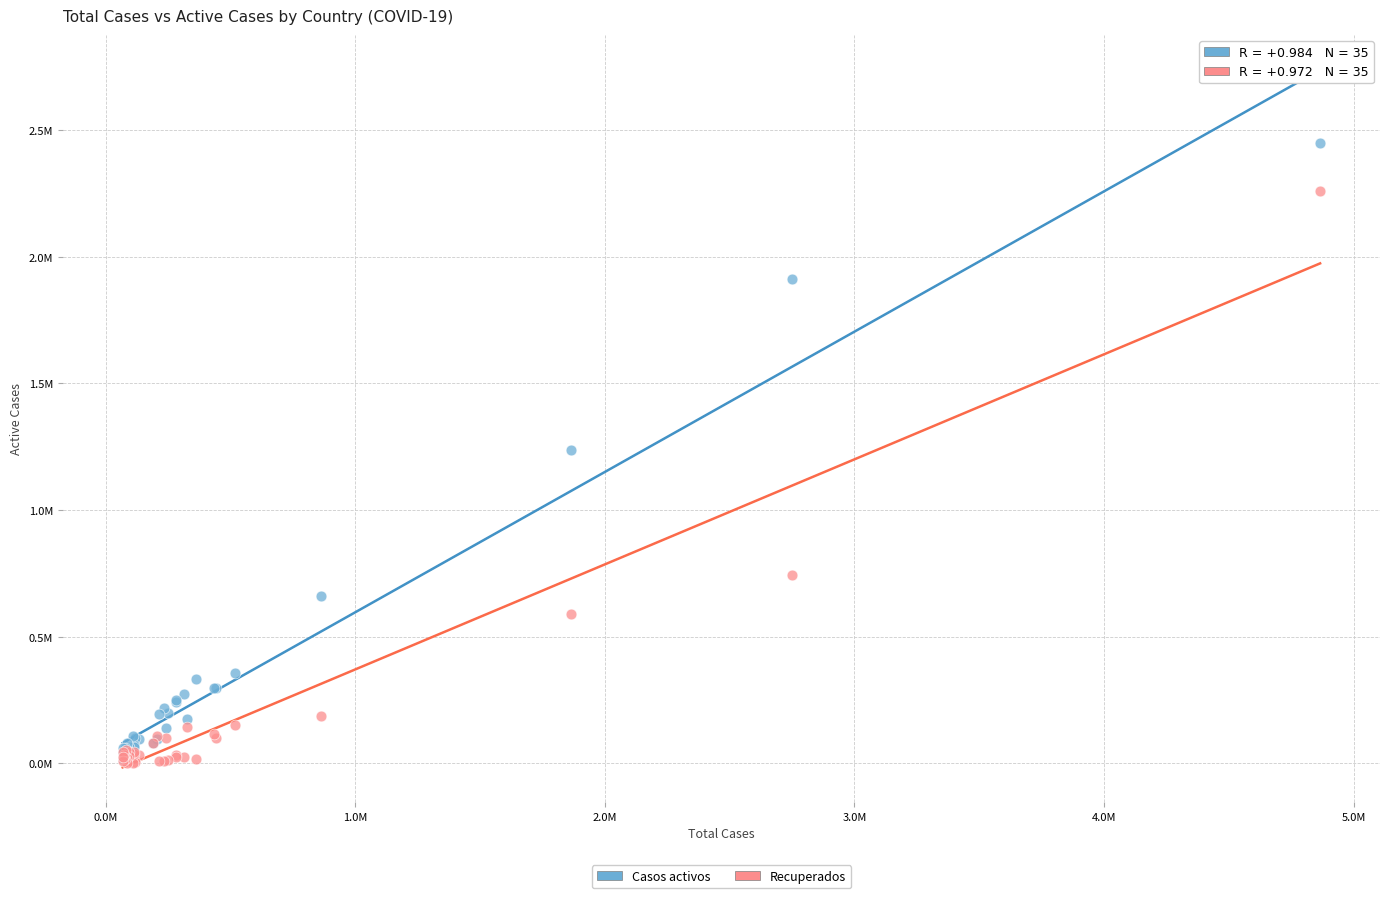

What are all the series names shown in the legend?

Casos activos, Recuperados